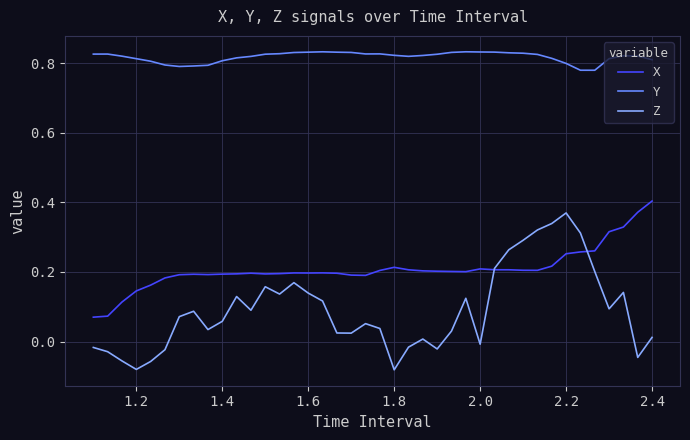

Which series has the largest range (max minus min)?

Z